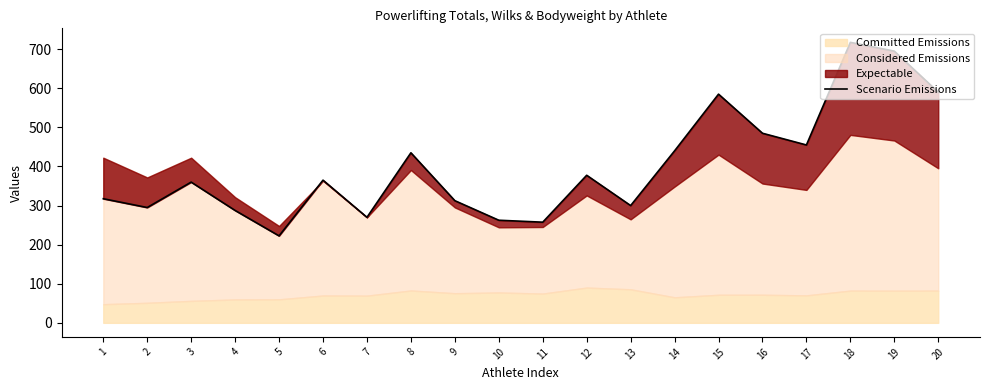

Between 10 and 12, which is larger?

12